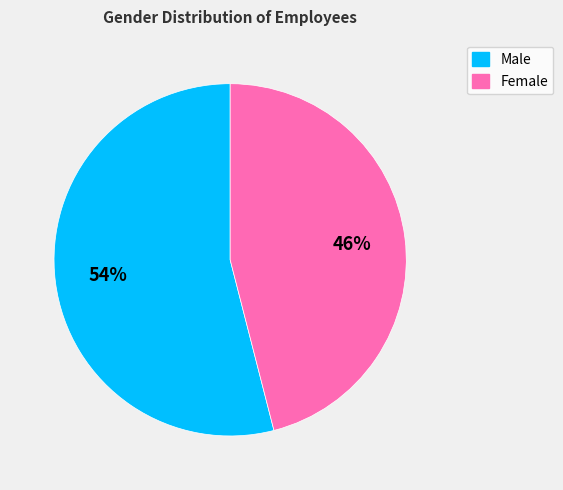

Is it true that Male is 60% of the pie?

False